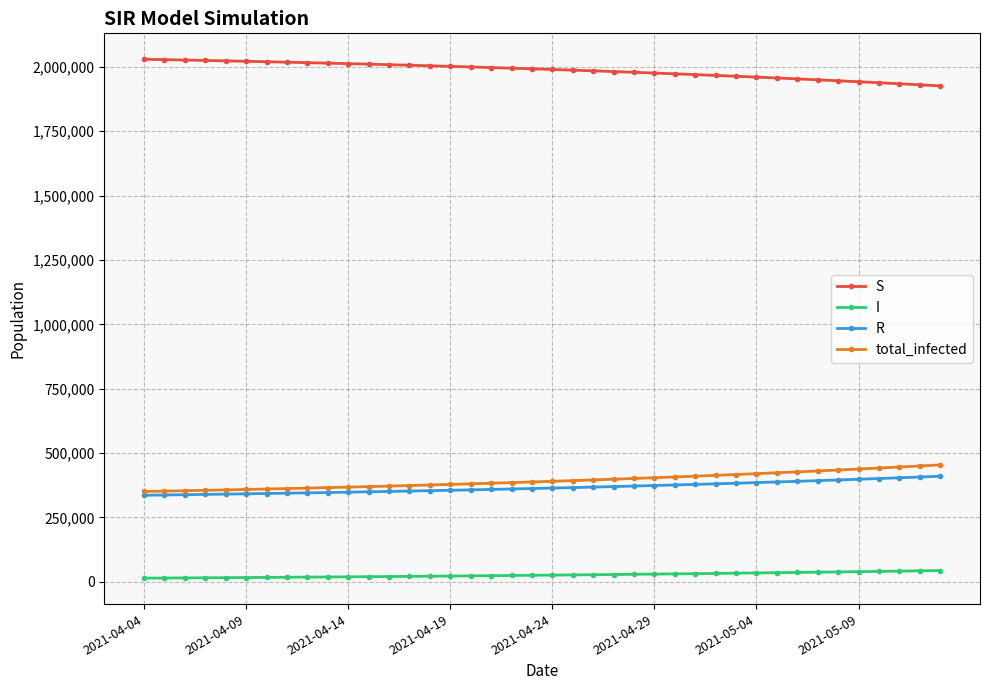

Is this an area chart (filled region under the line)?

No